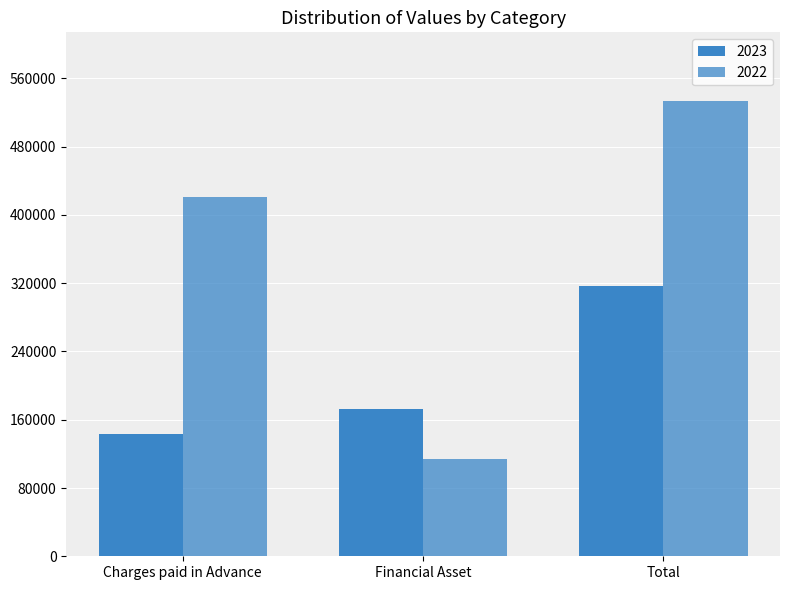

List the series in order of their peak value, lowest first.

2023, 2022